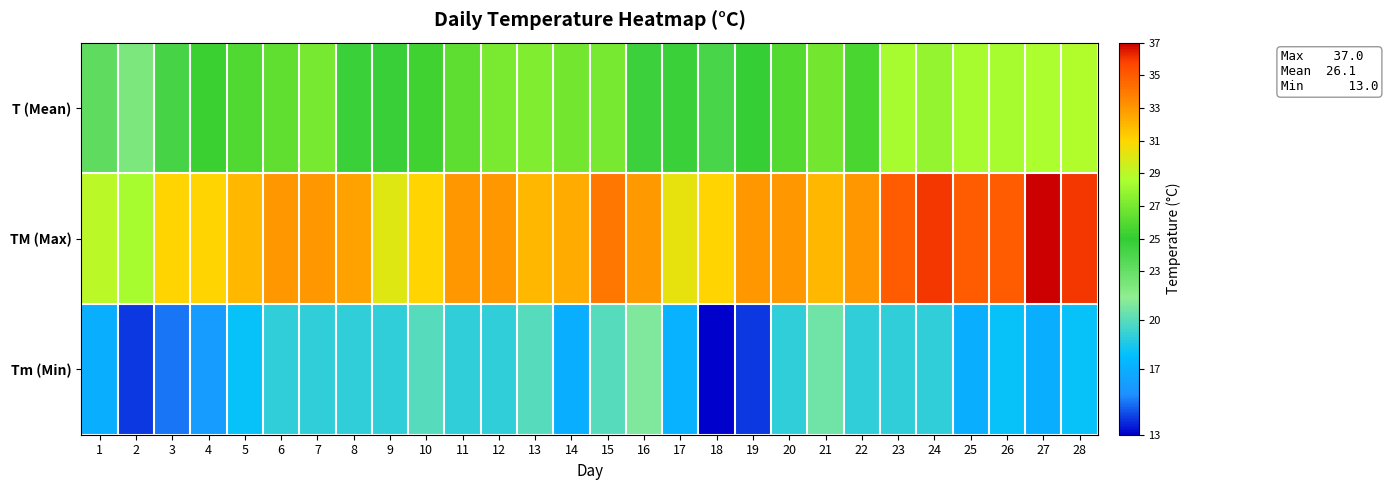

What is the total value across all series at 24?

82.9